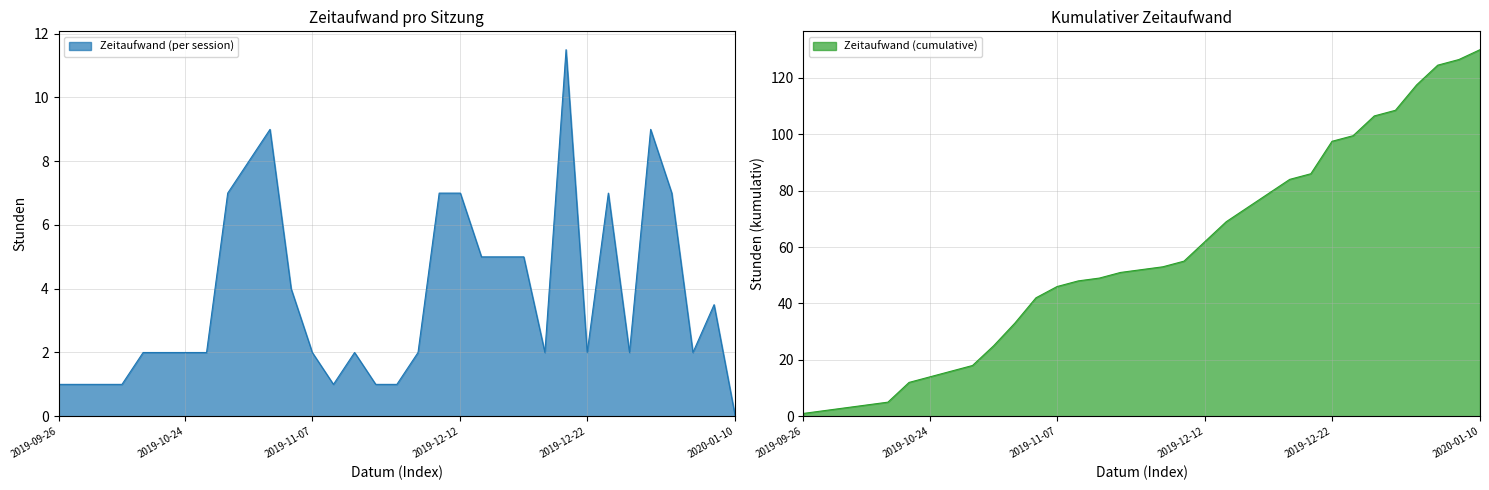

Reading left to right, extract all data points from this chart.

Zeitaufwand (cumulative): 2019-09-26=1.0	2019-10-09=2.0	2019-10-11=3.0	2019-10-18=4.0	2019-10-21=5.0	2019-10-23=12.0	2019-10-24=14.0	2019-10-25=16.0	2019-10-28=18.0	2019-10-29=25.0	2019-10-30=33.0	2019-10-31=42.0	2019-11-07=46.0	2019-11-08=48.0	2019-11-14=49.0	2019-11-15=51.0	2019-11-21=52.0	2019-12-06=53.0	2019-12-11=55.0	2019-12-12=62.0	2019-12-13=69.0	2019-12-14=74.0	2019-12-19=79.0	2019-12-20=84.0	2019-12-21=86.0	2019-12-22=97.5	2019-12-23=99.5	2019-12-26=106.5	2020-01-02=108.5	2020-01-03=117.5	2020-01-08=124.5	2020-01-09=126.5	2020-01-10=130.0
Zeitaufwand (per session): 2019-09-26=1.0	2019-10-09=1.0	2019-10-11=1.0	2019-10-18=1.0	2019-10-21=2.0	2019-10-23=2.0	2019-10-24=2.0	2019-10-25=2.0	2019-10-28=7.0	2019-10-29=8.0	2019-10-30=9.0	2019-10-31=4.0	2019-11-07=2.0	2019-11-08=1.0	2019-11-14=2.0	2019-11-15=1.0	2019-11-21=1.0	2019-12-06=2.0	2019-12-11=7.0	2019-12-12=7.0	2019-12-13=5.0	2019-12-14=5.0	2019-12-19=5.0	2019-12-20=2.0	2019-12-21=11.5	2019-12-22=2.0	2019-12-23=7.0	2019-12-26=2.0	2020-01-02=9.0	2020-01-03=7.0	2020-01-08=2.0	2020-01-09=3.5	2020-01-10=0.0